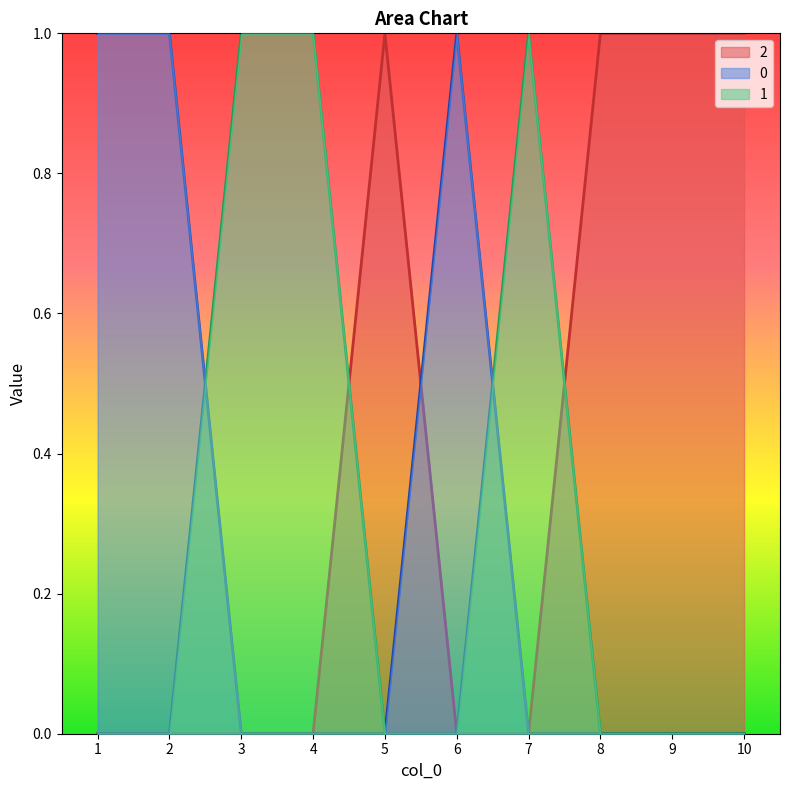

What is the value of the 0 point at the 1st from the left?

1